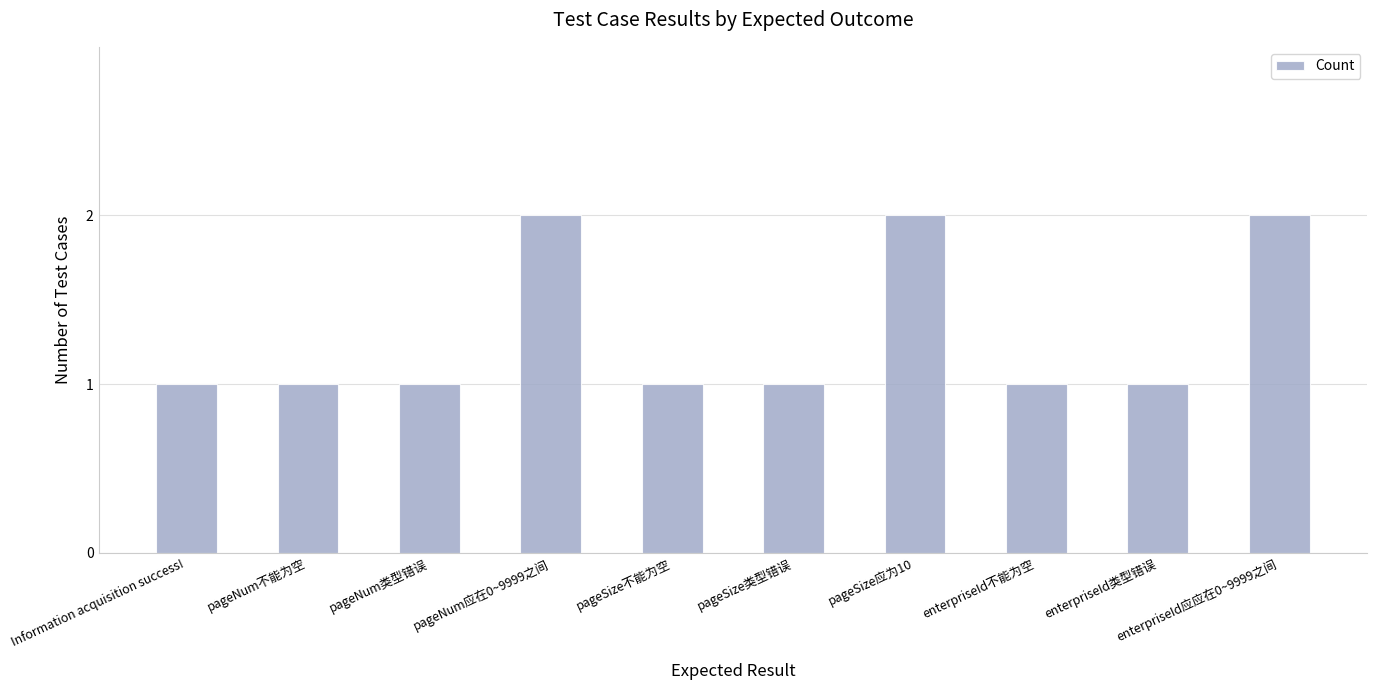

How many categories are shown in the chart?

10